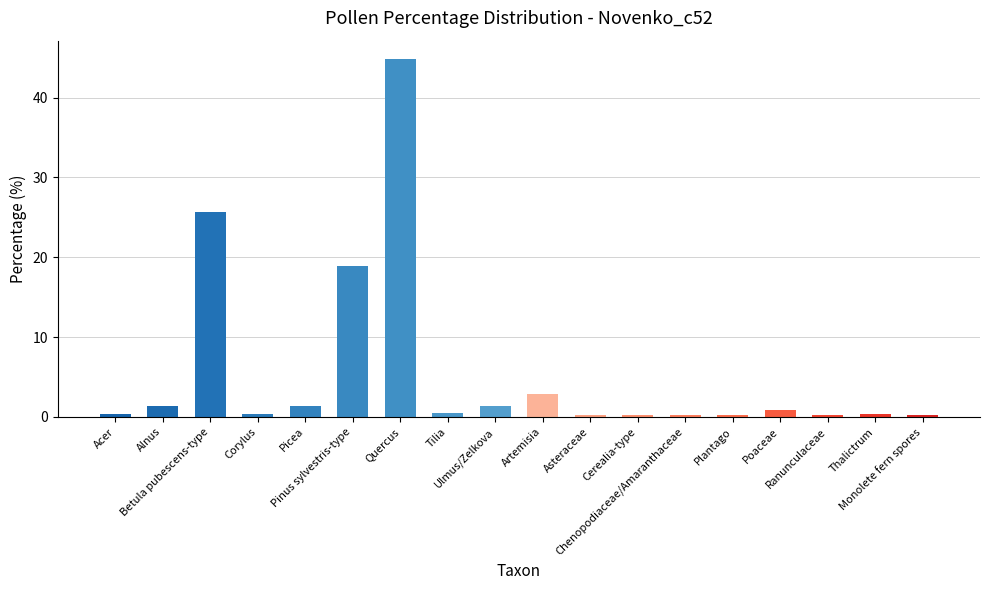

Is it true that the value at Artemisia is 1.3?

False